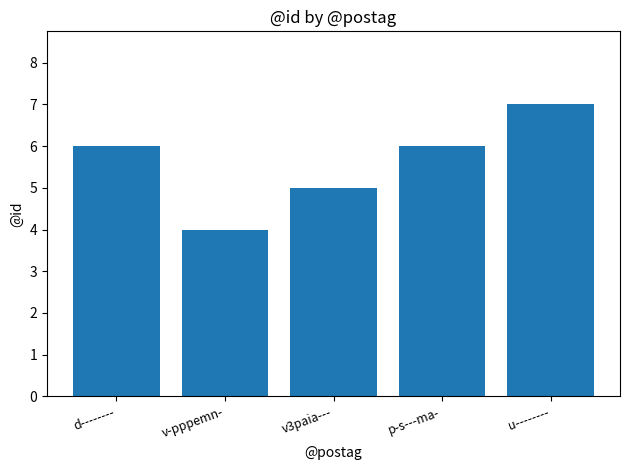

Which label corresponds to the smallest value in the chart?

v-pppemn-